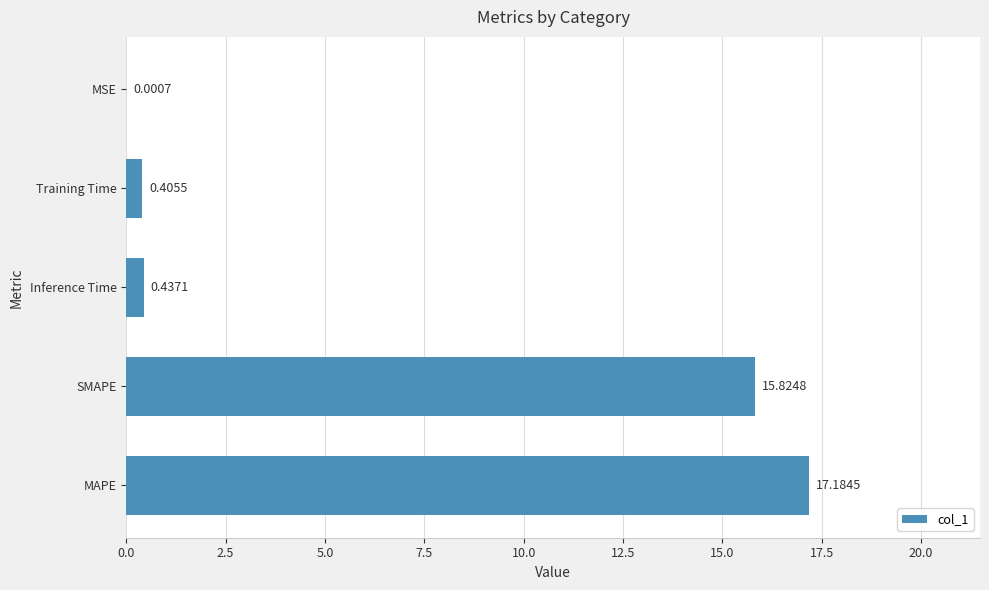

What is the maximum value shown in the chart?

17.2